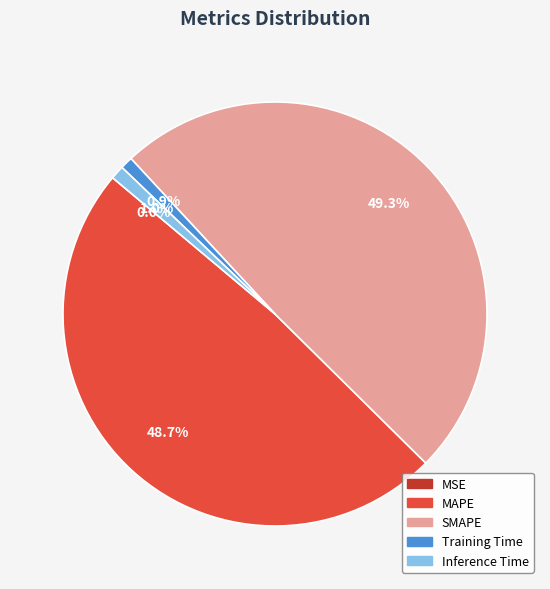

The Inference Time slice represents 1% of the pie. True or false?

True